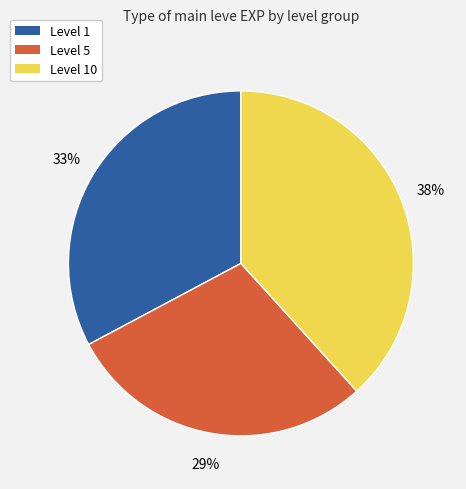

Is there a majority slice in this chart?

No